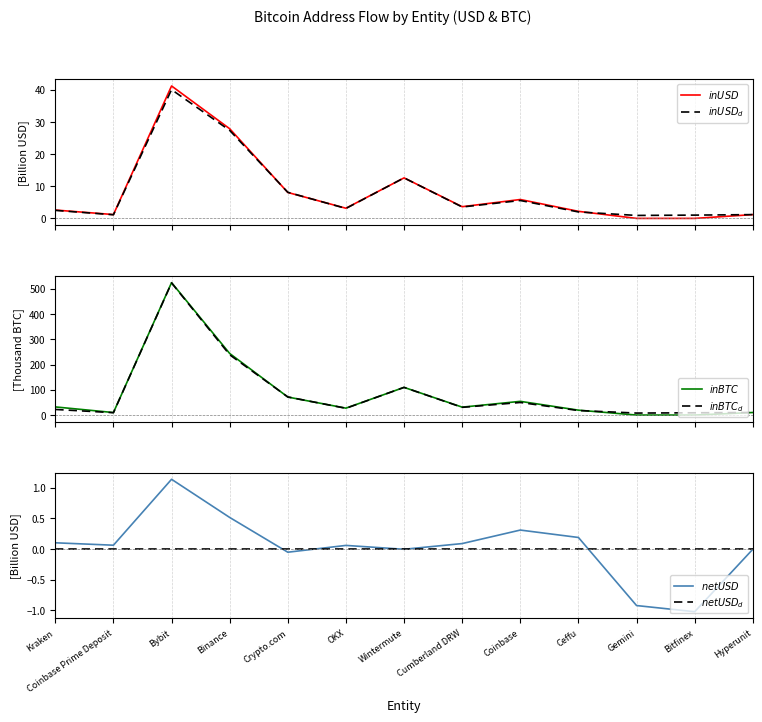

Reading right to left, list all the values displayed in this chart.

$inUSD$: Hyperunit=1.2	Bitfinex=0.0	Gemini=0.0	Ceffu=2.2	Coinbase=5.9	Cumberland DRW=3.6	Wintermute=12.6	OKX=3.2	Crypto.com=8.1	Binance=27.9	Bybit=41.2	Coinbase Prime Deposit=1.2	Kraken=2.6
$inUSD_d$: Hyperunit=1.2	Bitfinex=1.0	Gemini=0.9	Ceffu=2.0	Coinbase=5.6	Cumberland DRW=3.5	Wintermute=12.6	OKX=3.1	Crypto.com=8.1	Binance=27.4	Bybit=40.0	Coinbase Prime Deposit=1.1	Kraken=2.5
$inBTC$: Hyperunit=10.1	Bitfinex=0.0	Gemini=0.0	Ceffu=19.4	Coinbase=54.2	Cumberland DRW=31.3	Wintermute=109.5	OKX=27.3	Crypto.com=71.3	Binance=243.7	Bybit=524.0	Coinbase Prime Deposit=10.0	Kraken=32.2
$inBTC_d$: Hyperunit=10.2	Bitfinex=9.0	Gemini=7.9	Ceffu=18.0	Coinbase=49.8	Cumberland DRW=30.5	Wintermute=109.6	OKX=26.8	Crypto.com=71.7	Binance=238.5	Bybit=522.8	Coinbase Prime Deposit=9.5	Kraken=22.2
$netUSD$: Hyperunit=-0.0	Bitfinex=-1.0	Gemini=-0.9	Ceffu=0.2	Coinbase=0.3	Cumberland DRW=0.1	Wintermute=-0.0	OKX=0.1	Crypto.com=-0.1	Binance=0.5	Bybit=1.1	Coinbase Prime Deposit=0.1	Kraken=0.1
$netUSD_d$: Hyperunit=0.0	Bitfinex=0.0	Gemini=0.0	Ceffu=0.0	Coinbase=0.0	Cumberland DRW=0.0	Wintermute=0.0	OKX=0.0	Crypto.com=0.0	Binance=0.0	Bybit=0.0	Coinbase Prime Deposit=0.0	Kraken=0.0